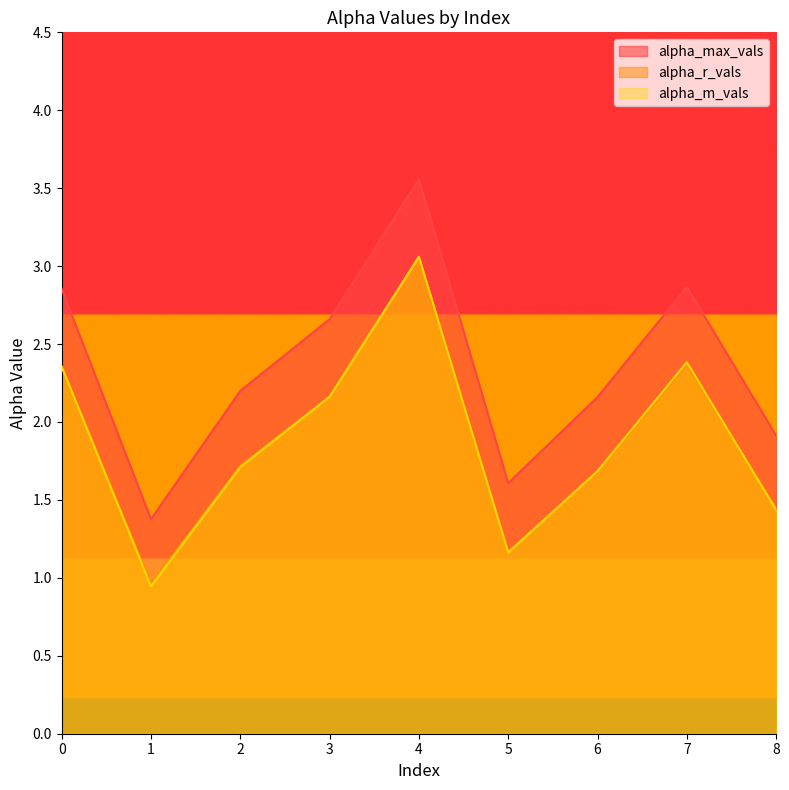

What is the minimum value shown in the chart?

0.9